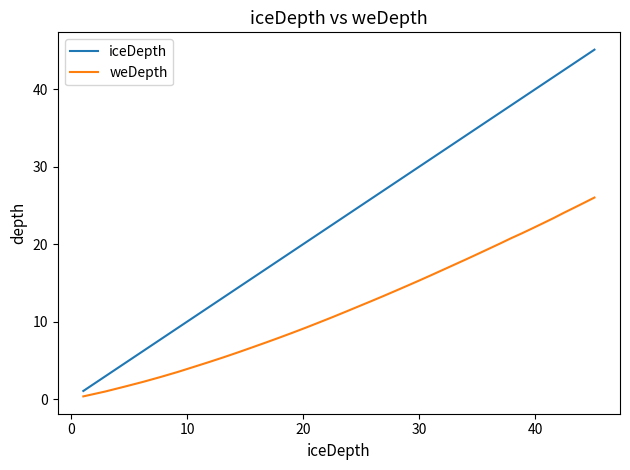

Rank the series by their maximum value, from lowest to highest.

weDepth, iceDepth